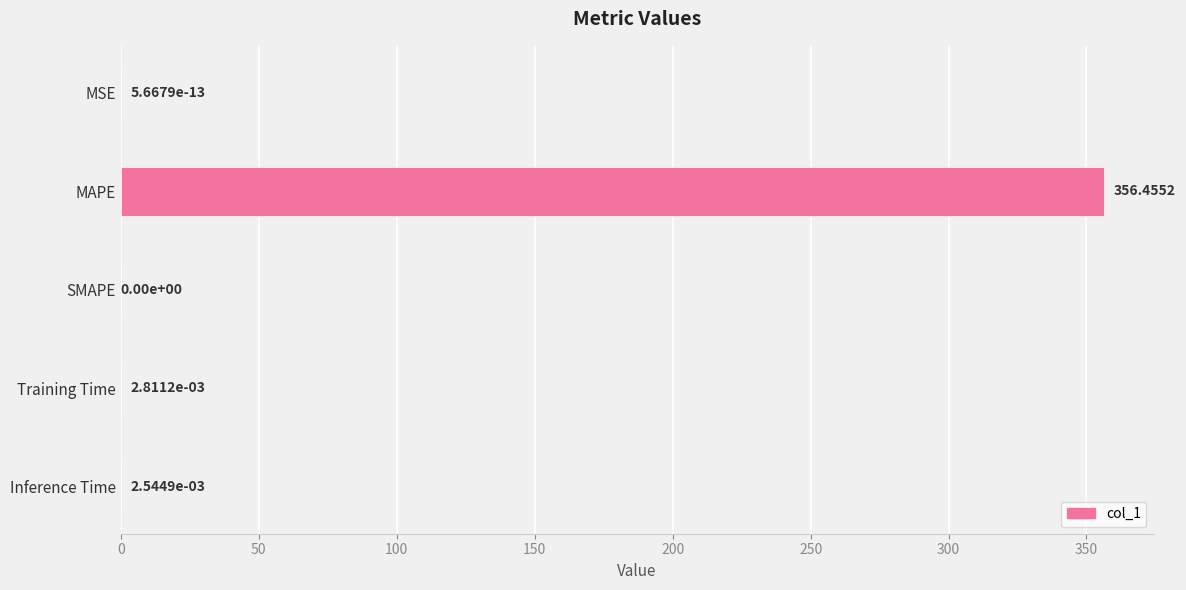

Where is the data nearest to the value 178?

Training Time